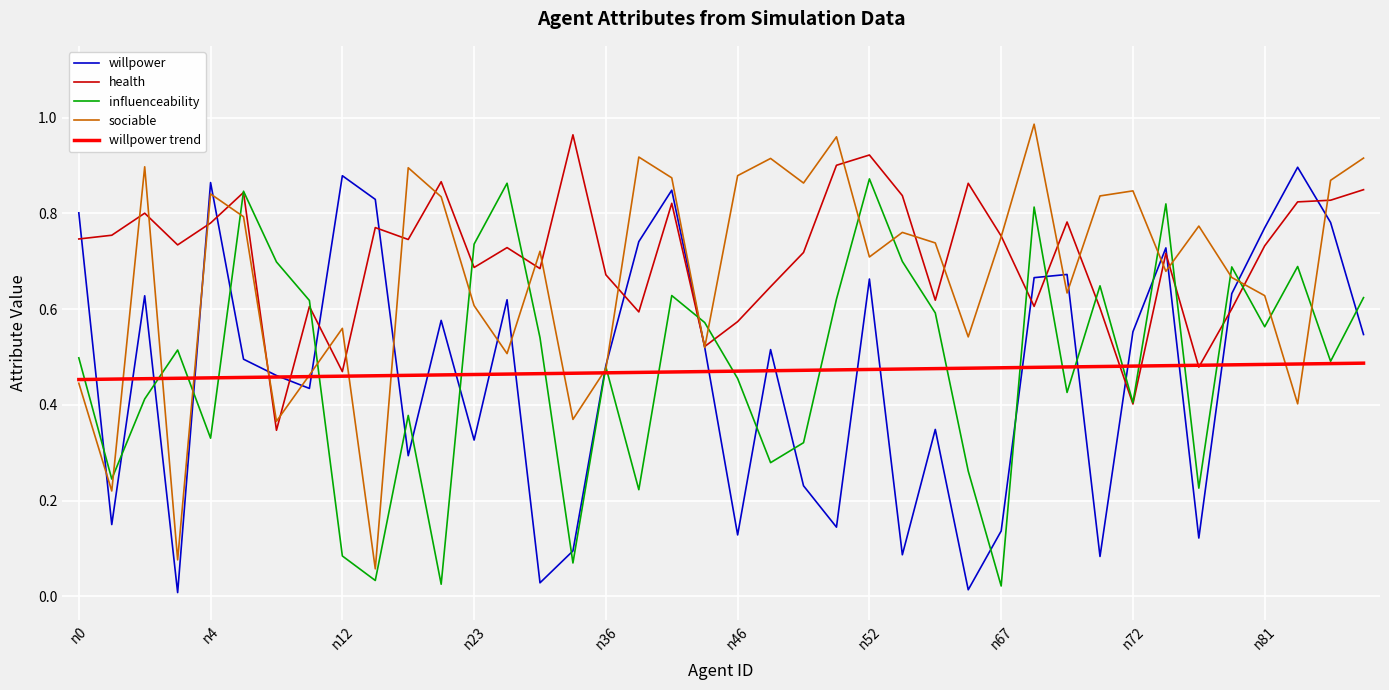

What is the label of the 22nd point from the right?

18